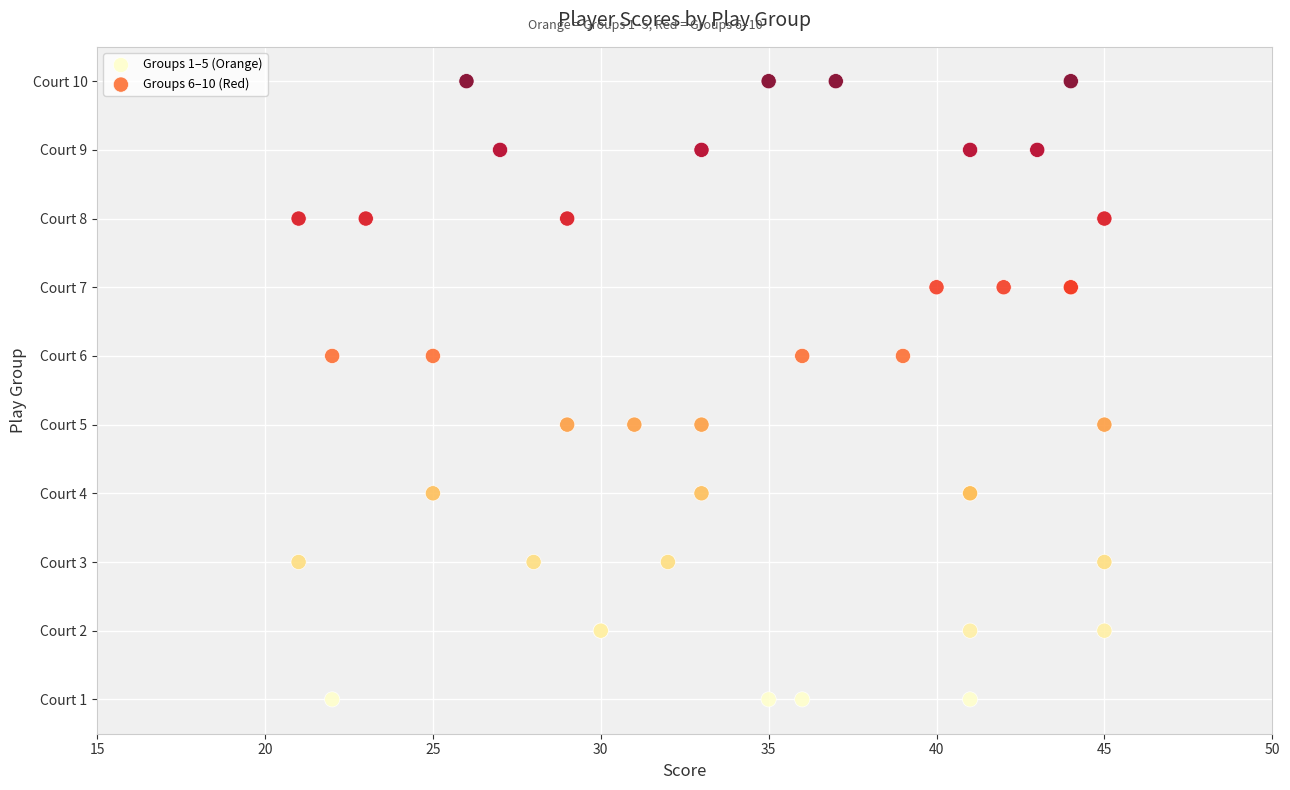

What are all the series names shown in the legend?

Groups 1–5 (Orange), Groups 6–10 (Red)